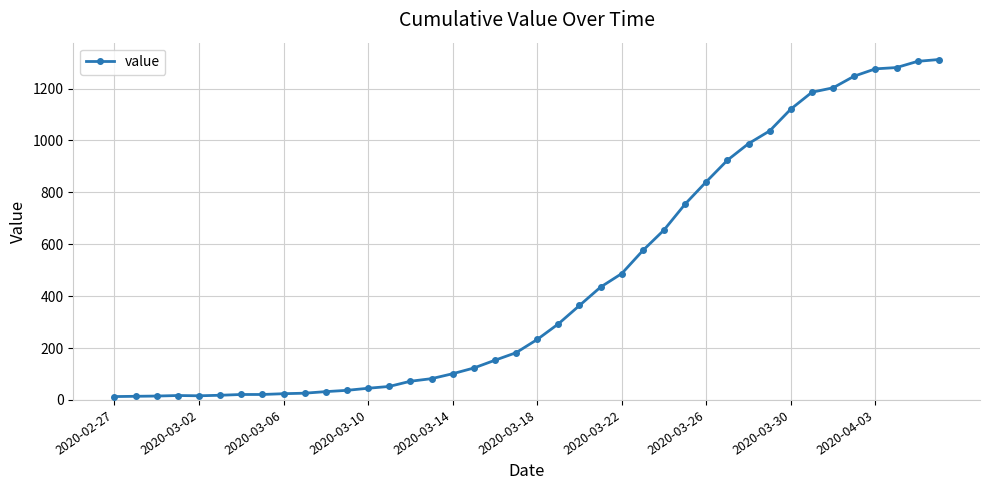

What is the sum of all values?

18584